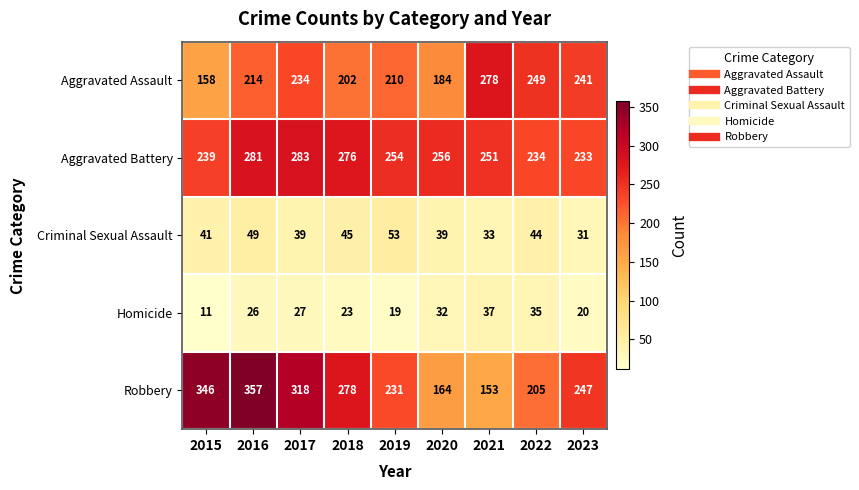

What is the maximum value shown in the chart?

357